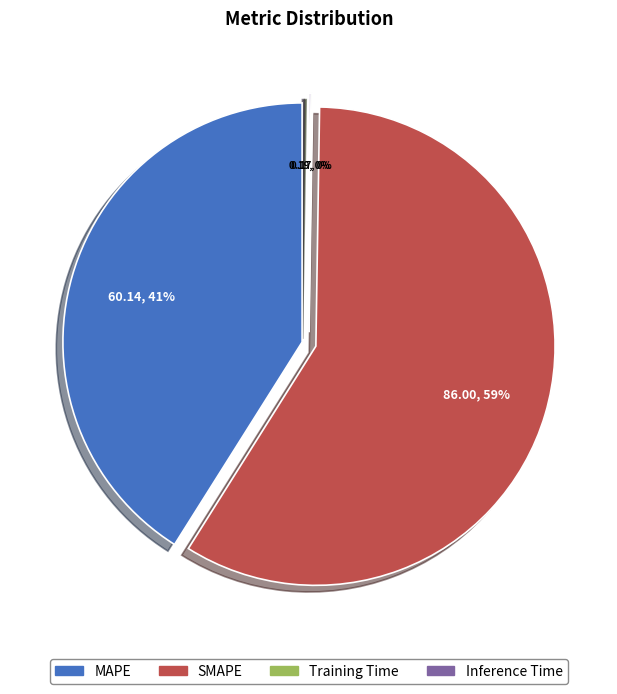

What is the largest slice in the pie chart?

SMAPE